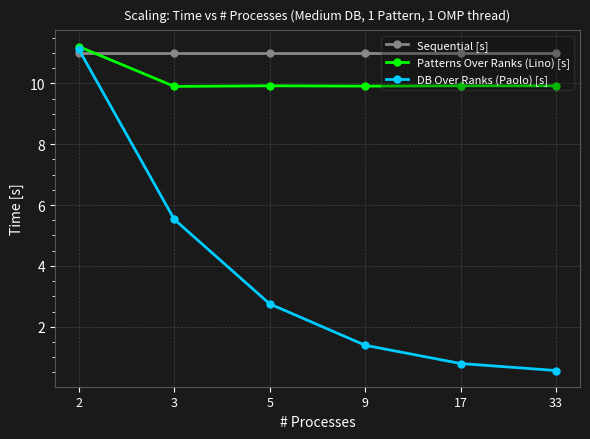

Where do Sequential [s] and DB Over Ranks (Paolo) [s] first cross each other?

2 and 3